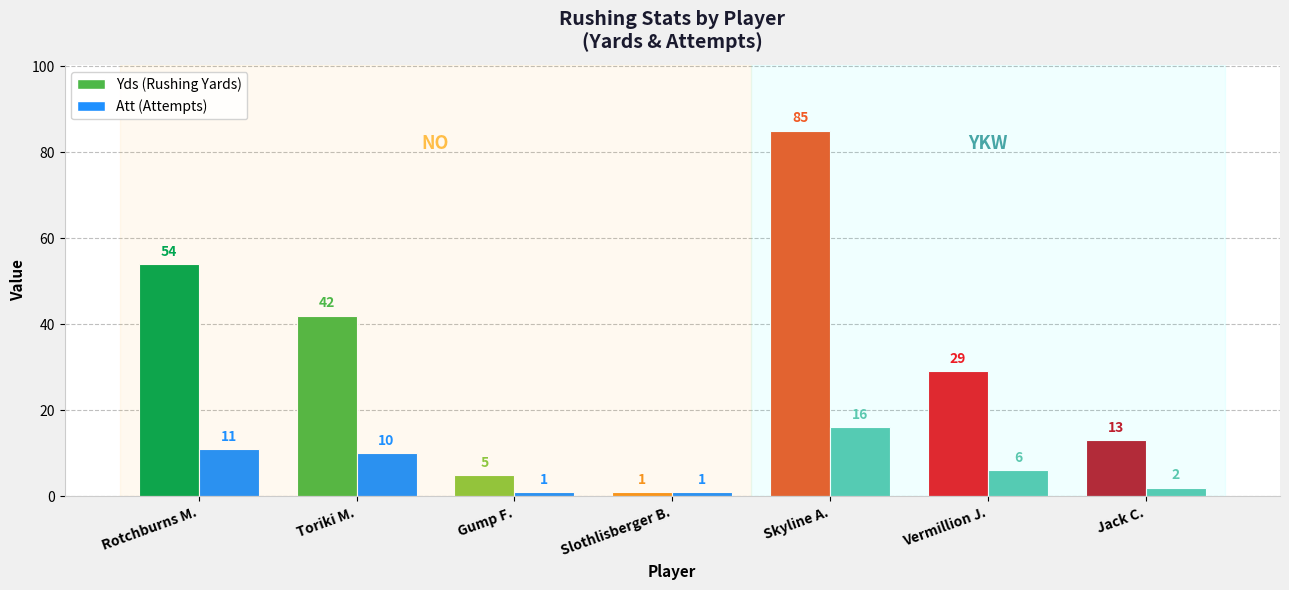

At which label does Att first exceed 6?

Rotchburns M.